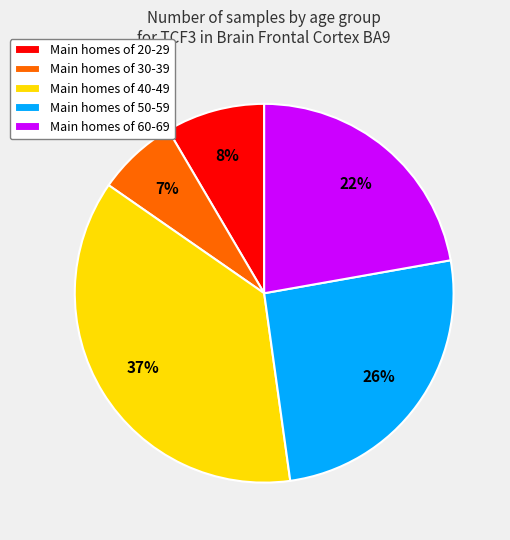

Is Main homes of 20-29 the majority of the pie?

No